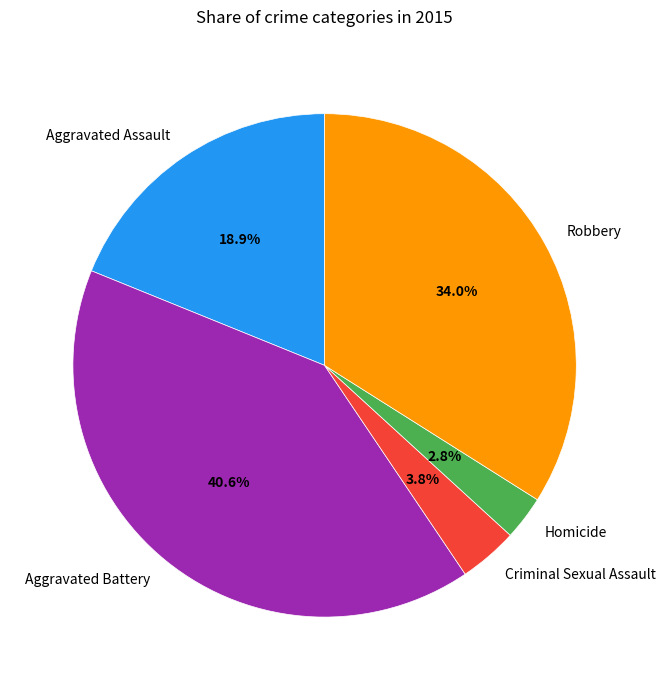

Between Robbery and Aggravated Assault, which is larger?

Robbery